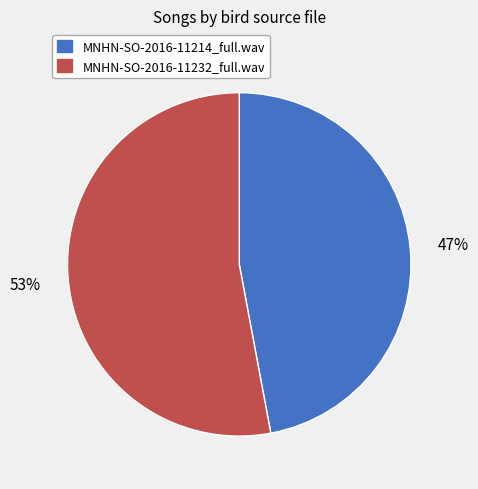

Between MNHN-SO-2016-11214_full.wav and MNHN-SO-2016-11232_full.wav, which is larger?

MNHN-SO-2016-11232_full.wav